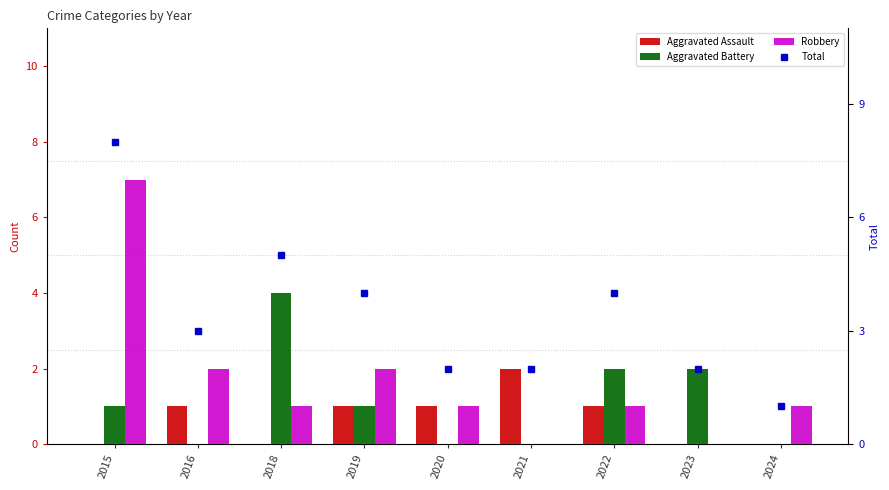

Reading right to left, what are all the values shown in this chart?

Aggravated Assault: 2024=0	2023=0	2022=1	2021=2	2020=1	2019=1	2018=0	2016=1	2015=0
Aggravated Battery: 2024=0	2023=2	2022=2	2021=0	2020=0	2019=1	2018=4	2016=0	2015=1
Robbery: 2024=1	2023=0	2022=1	2021=0	2020=1	2019=2	2018=1	2016=2	2015=7
Total: 2024=1	2023=2	2022=4	2021=2	2020=2	2019=4	2018=5	2016=3	2015=8